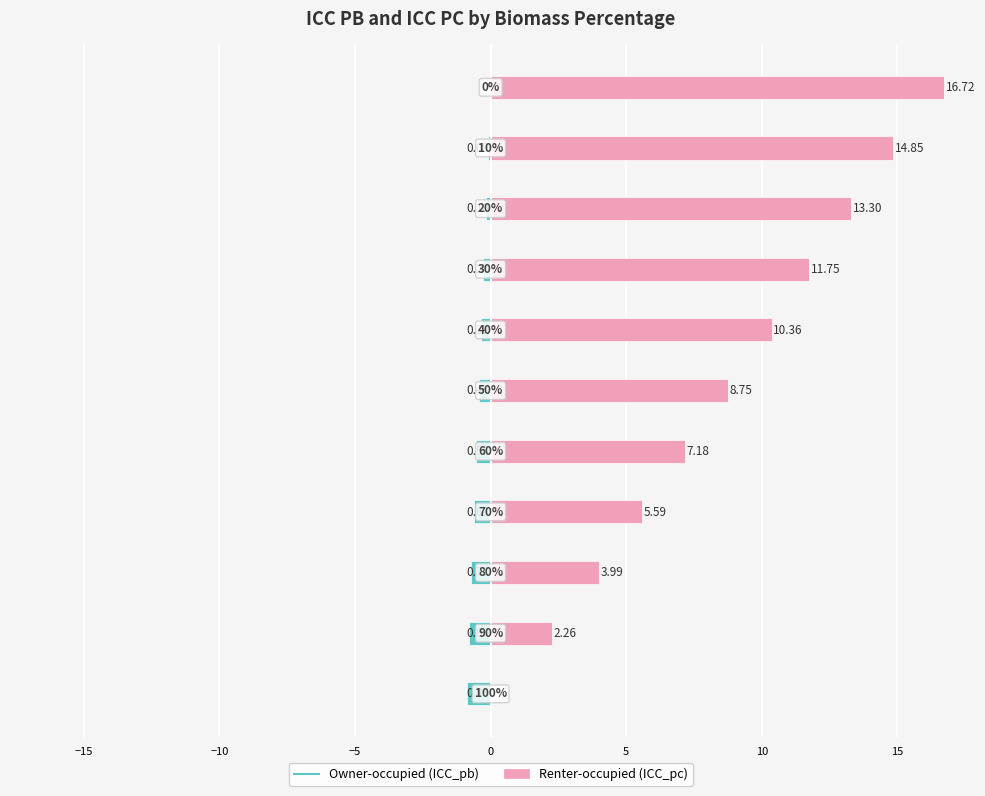

At how many categories does at least one series exceed 7?

7